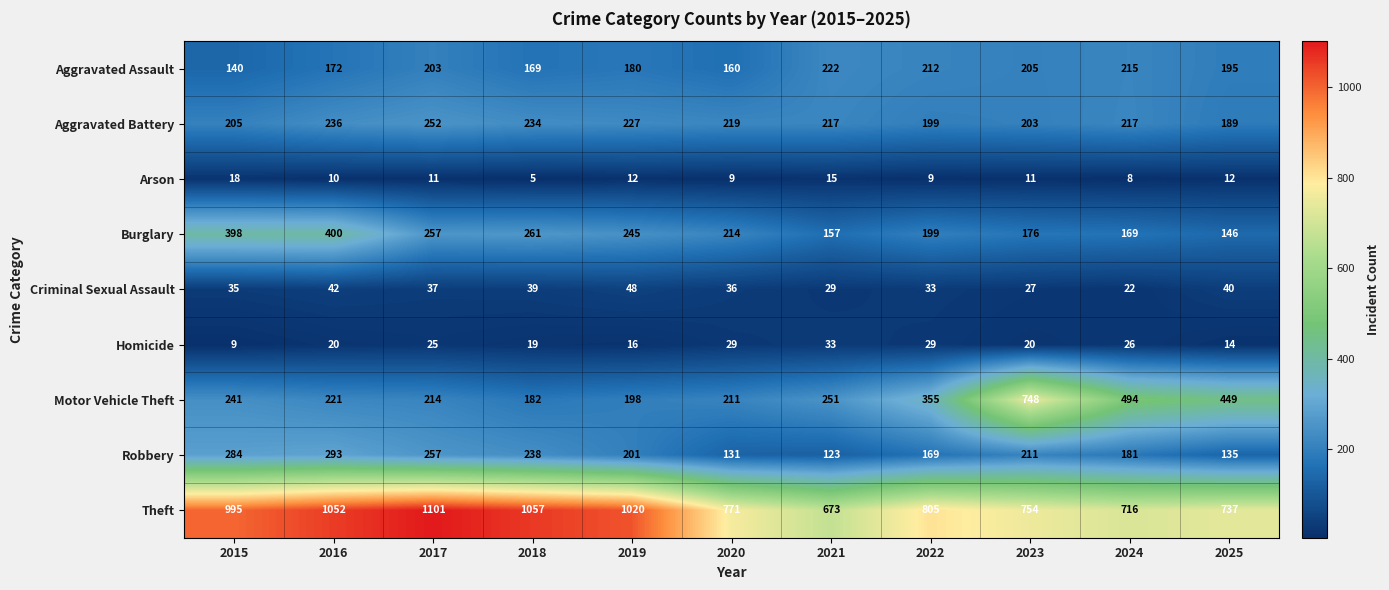

What is the average value of the Homicide series?

22